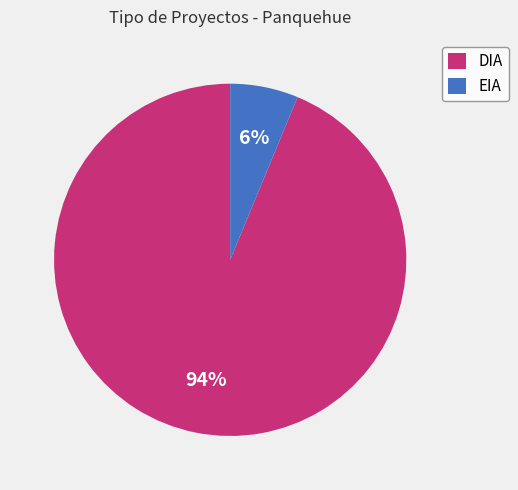

To the nearest percent, what portion does EIA represent?

6%